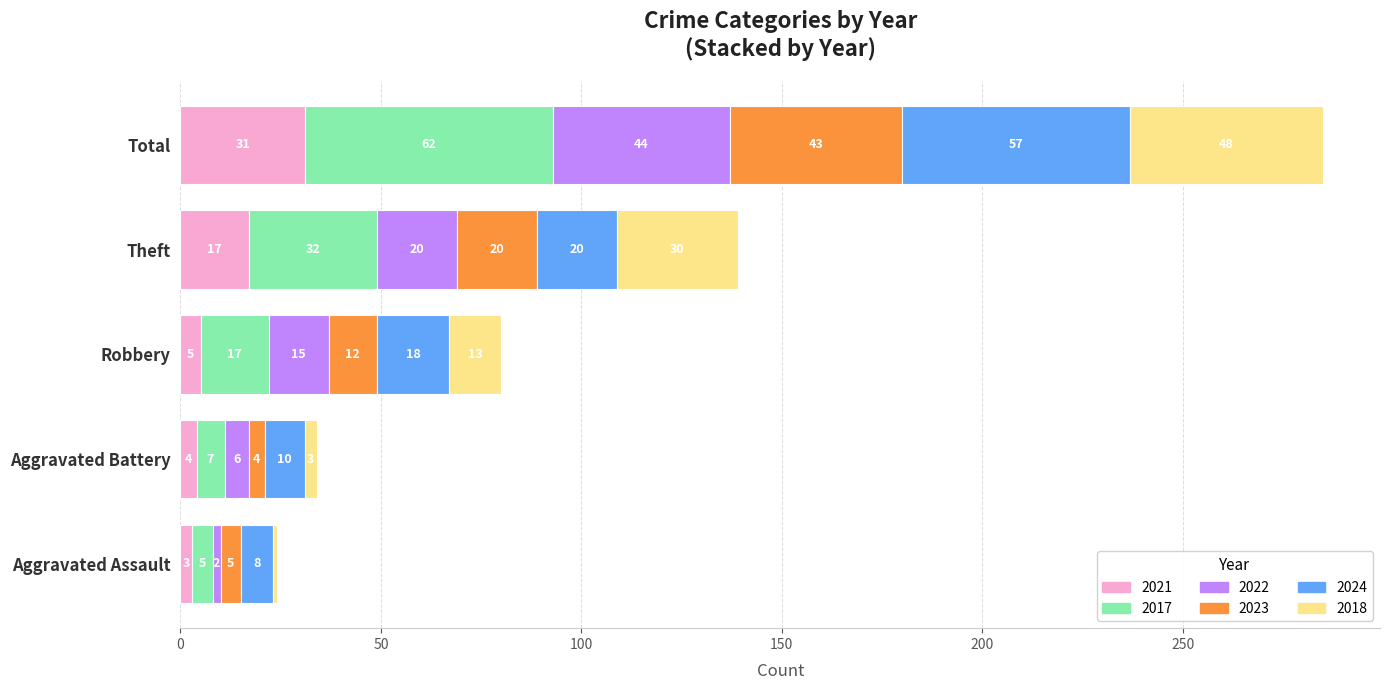

At which category is the sum across all series the highest?

Total